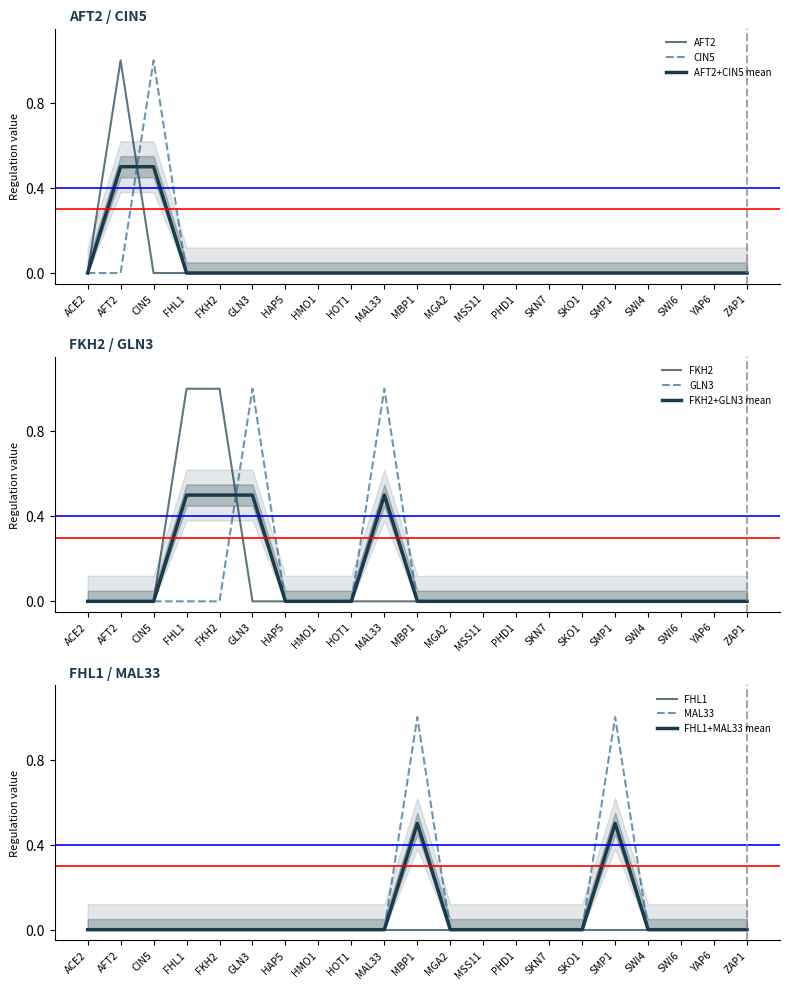

How many lines are shown in the chart?

6